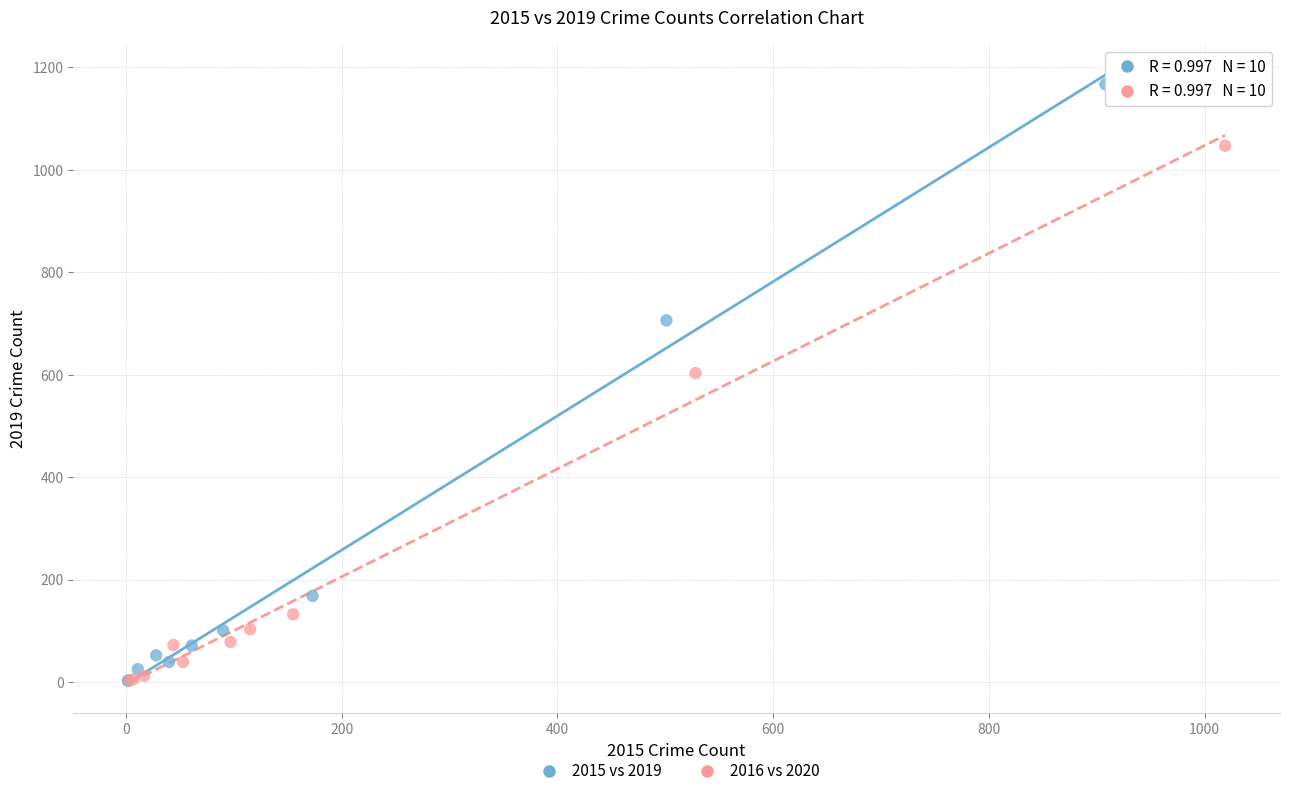

Which series has the largest Y range (max minus min)?

2015 vs 2019